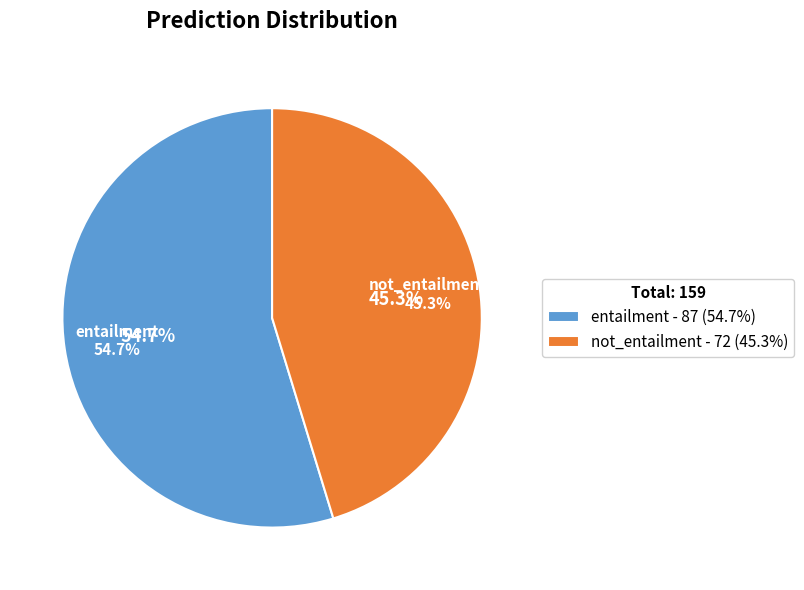

What is the majority slice?

entailment